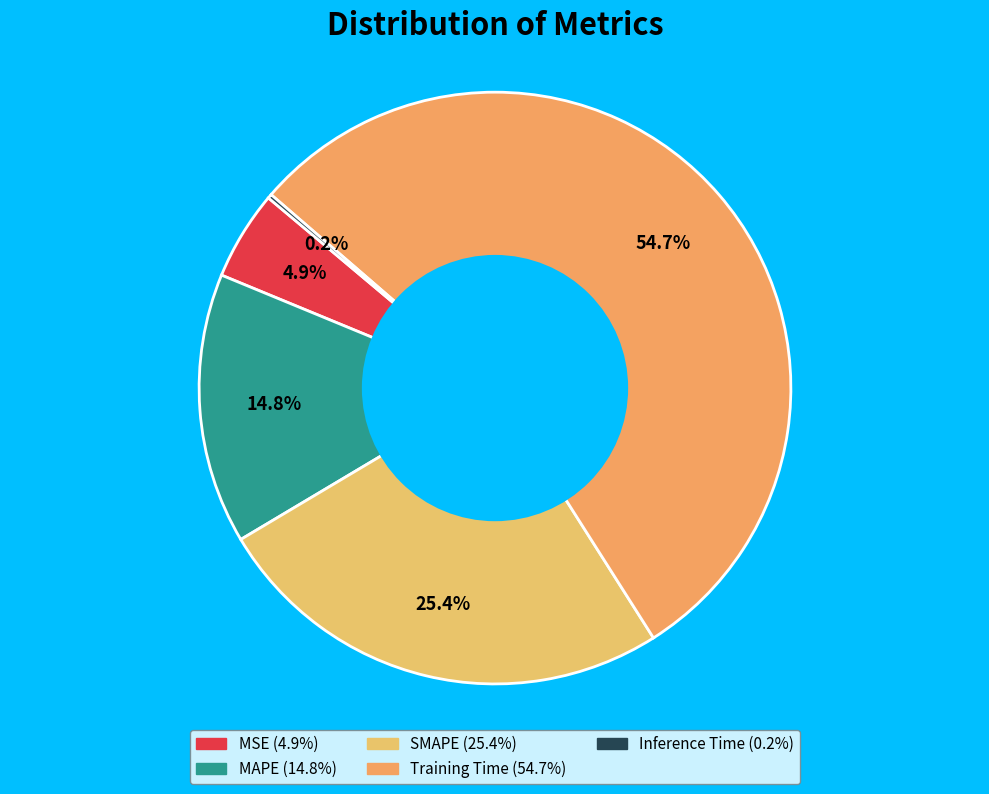

Rank the categories by value from highest to lowest.

Training Time, SMAPE, MAPE, MSE, Inference Time